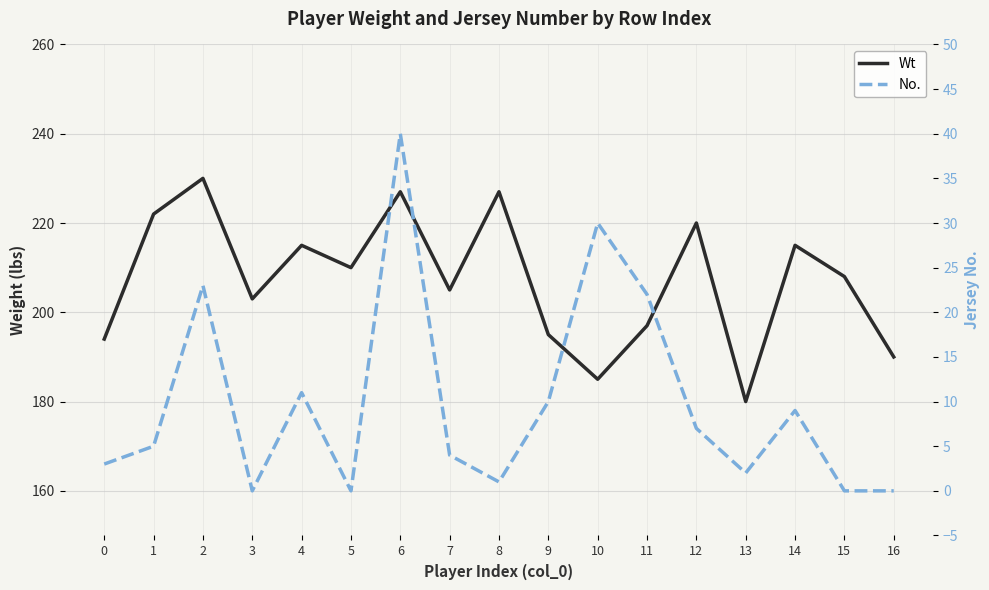

Which series has the largest range (max minus min)?

Wt